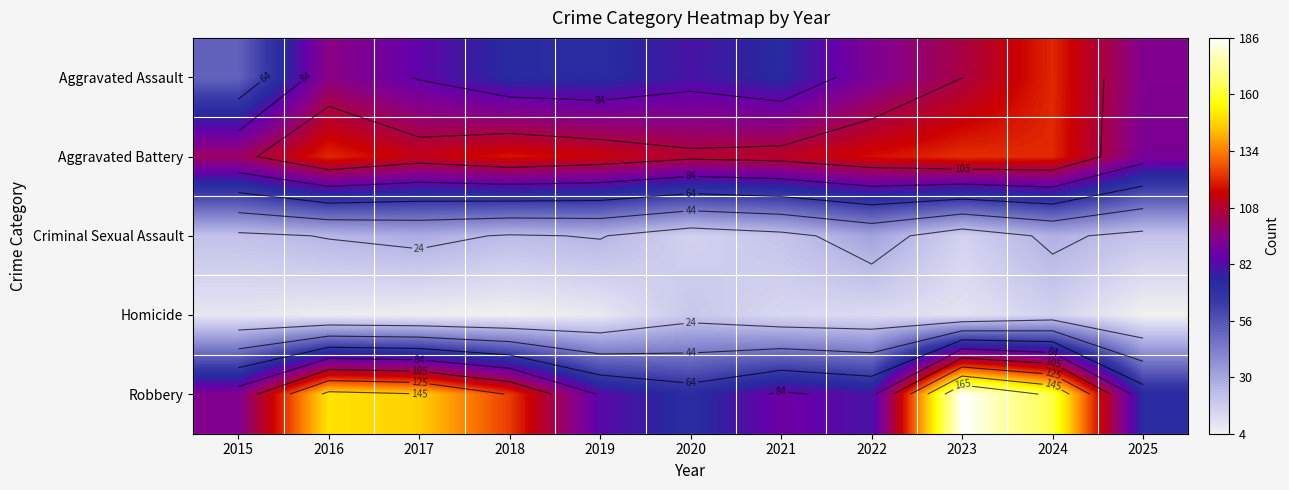

The value of Criminal Sexual Assault at 2018 is 6. True or false?

False